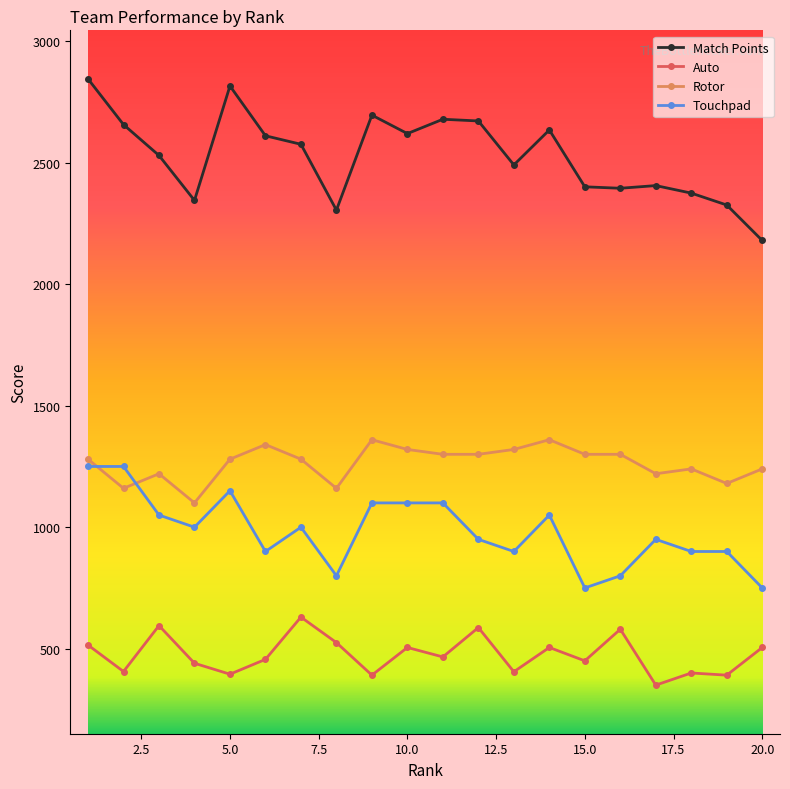

How many values in the Match Points series are below 2576?

10